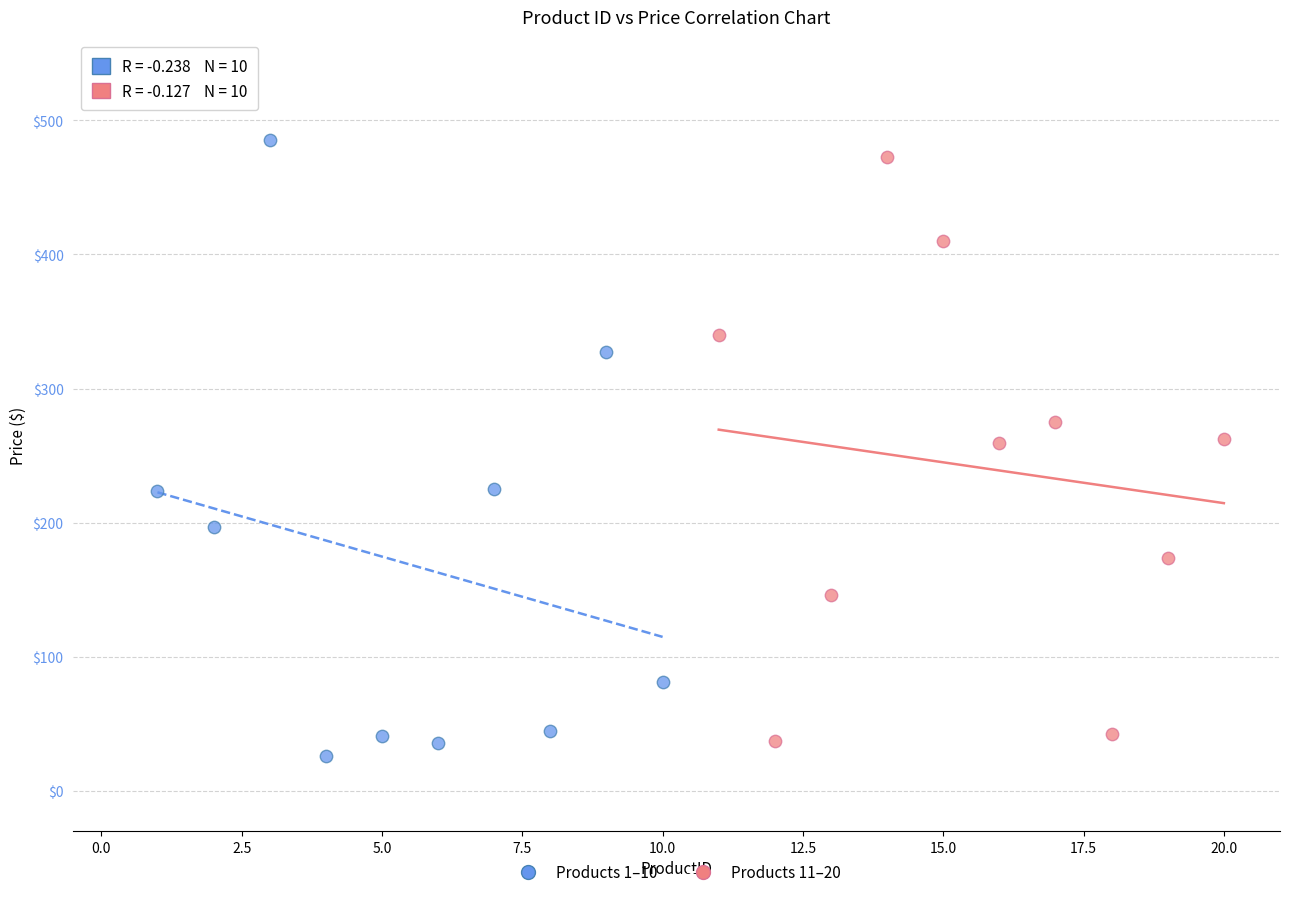

Which series has the largest Y range (max minus min)?

Products 1–10